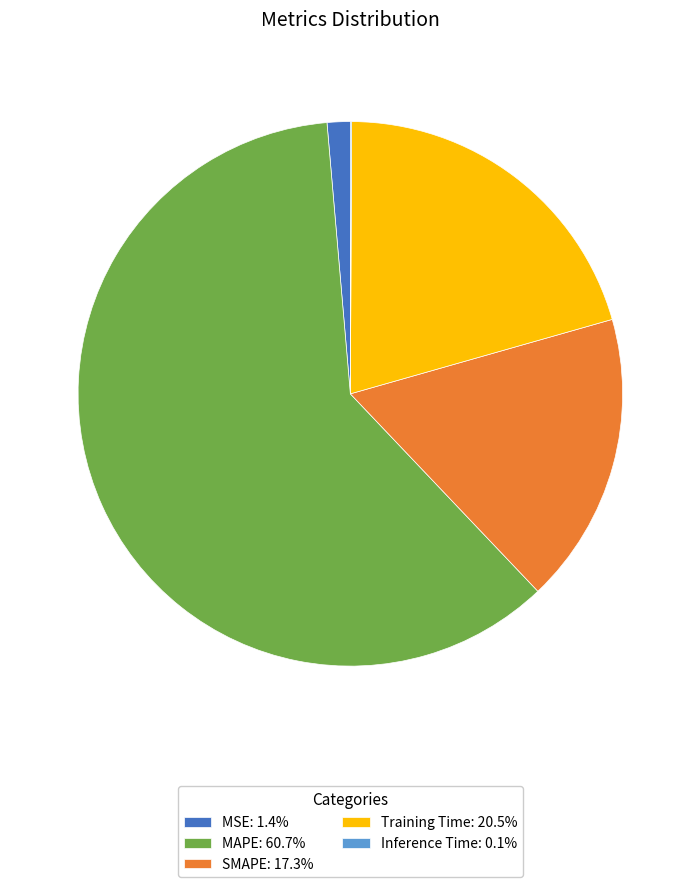

Does any single category account for the majority?

Yes